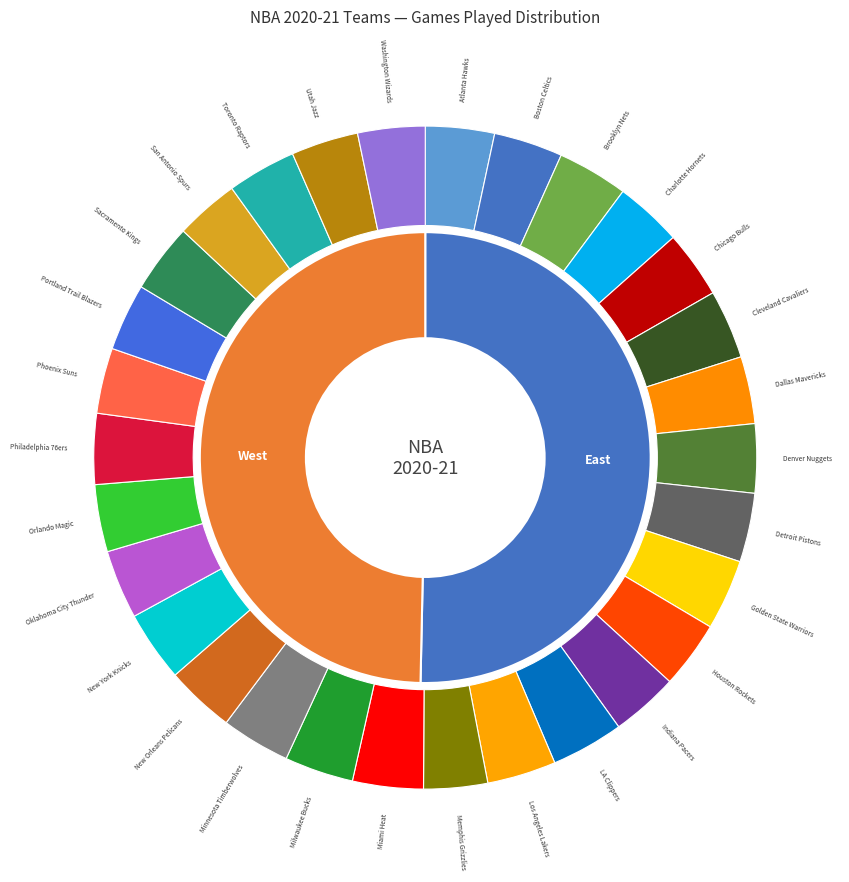

Is Philadelphia 76ers the majority of the pie?

No